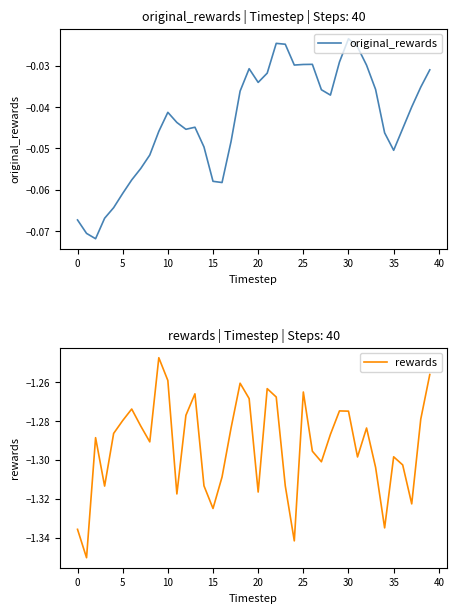

What is the label of the 14th point from the right?

26